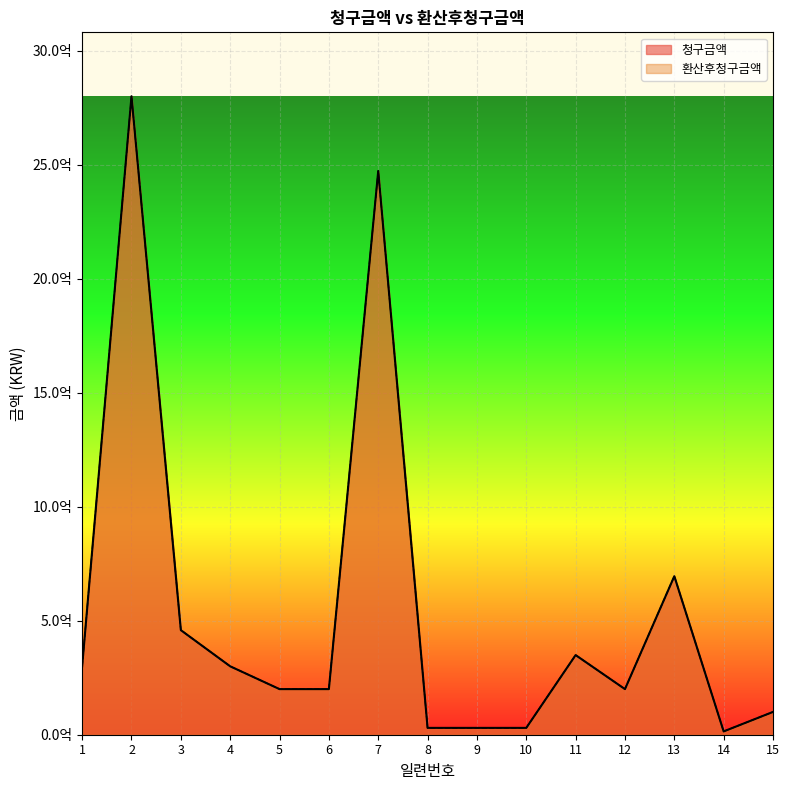

What is the minimum value for 청구금액?

14514157